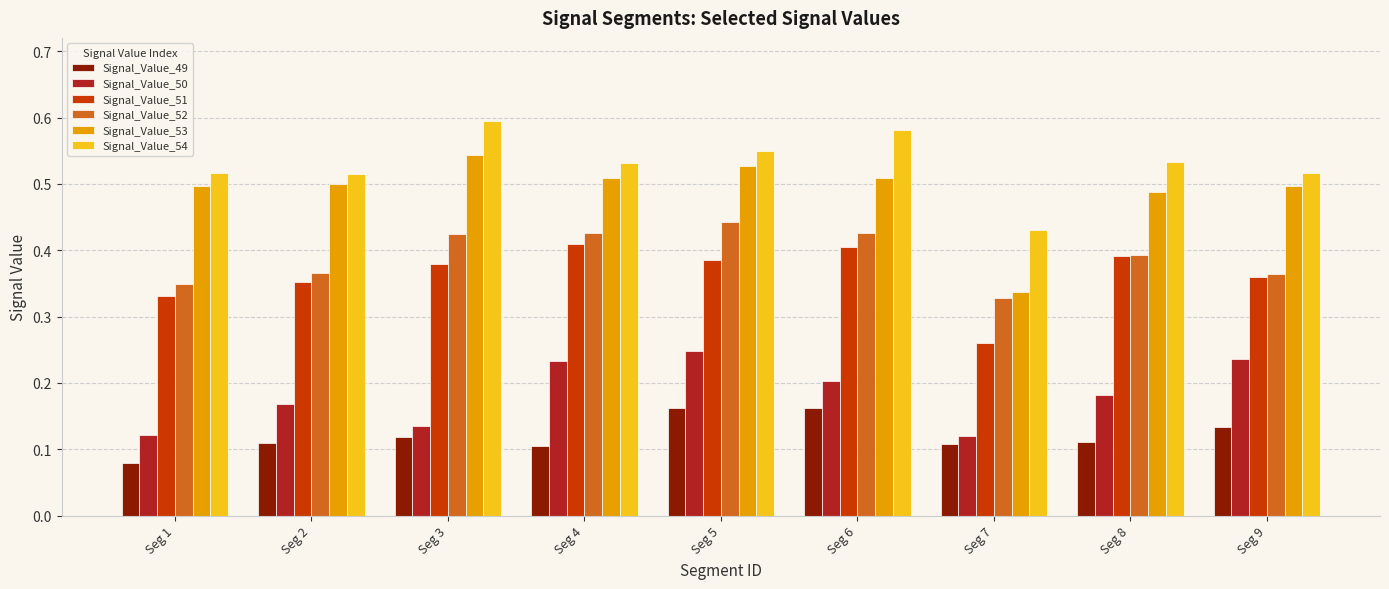

At which category does the chart reach its minimum across all series?

Seg 1